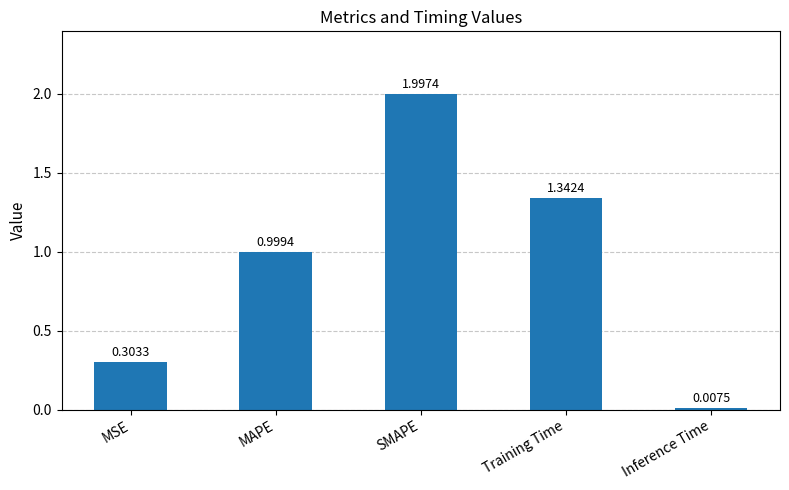

What is the greatest value displayed?

2.0